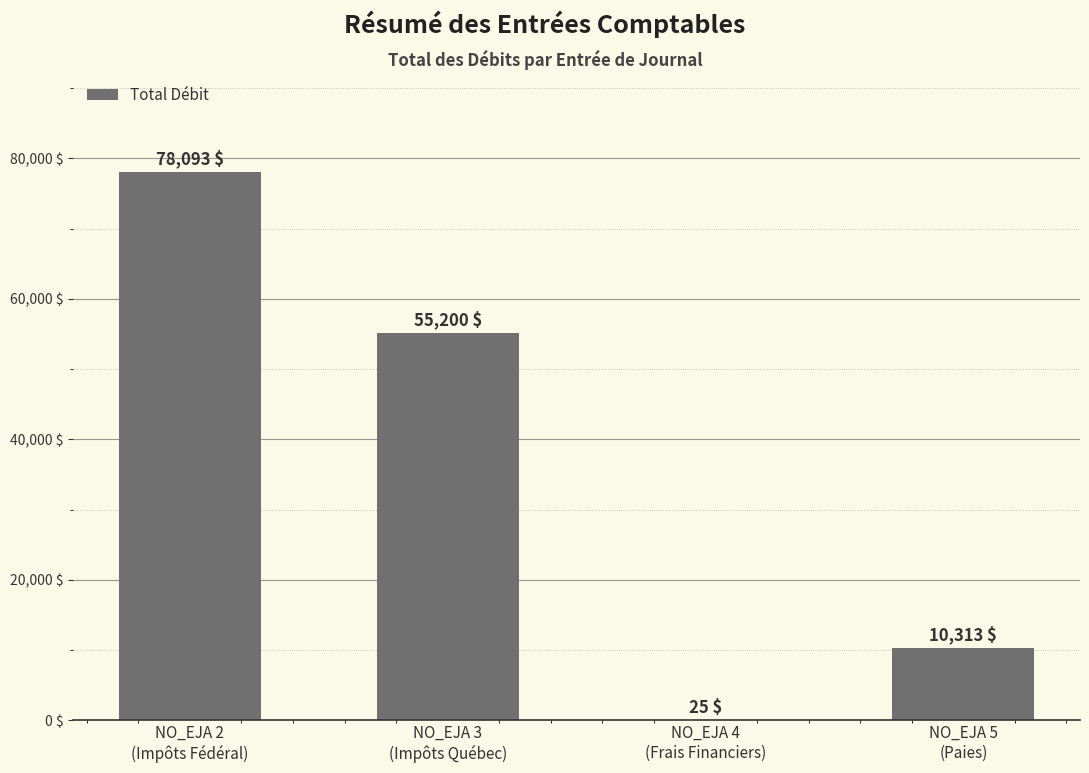

What is the maximum value shown in the chart?

78093.0